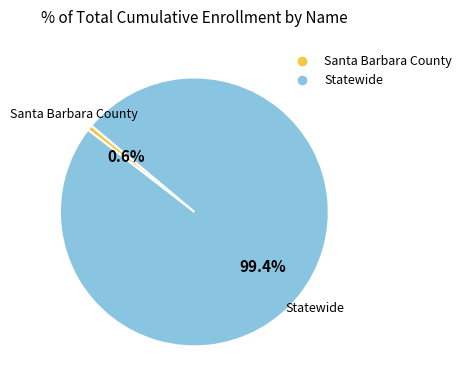

Which slice is the smallest?

Santa Barbara County